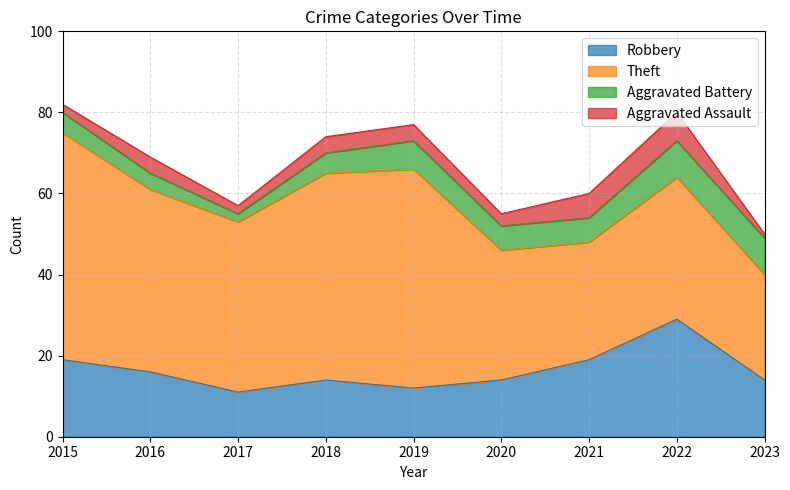

What is the difference between the highest and lowest values at 2019?

50